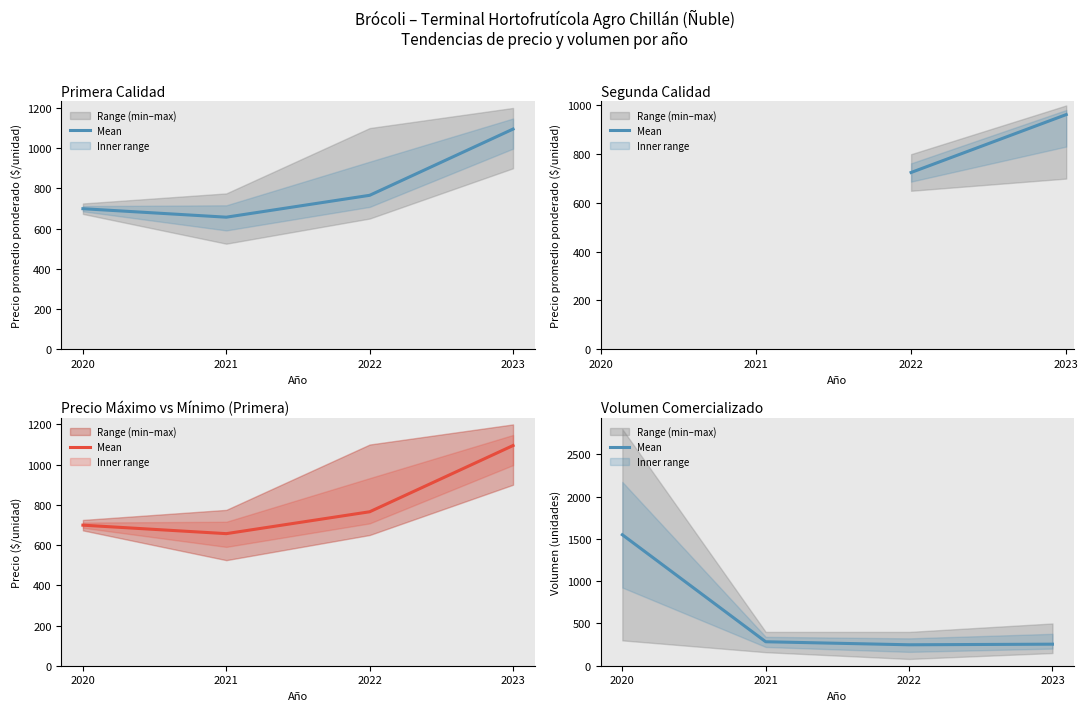

What is the difference between the maximum and minimum values?

1302.2